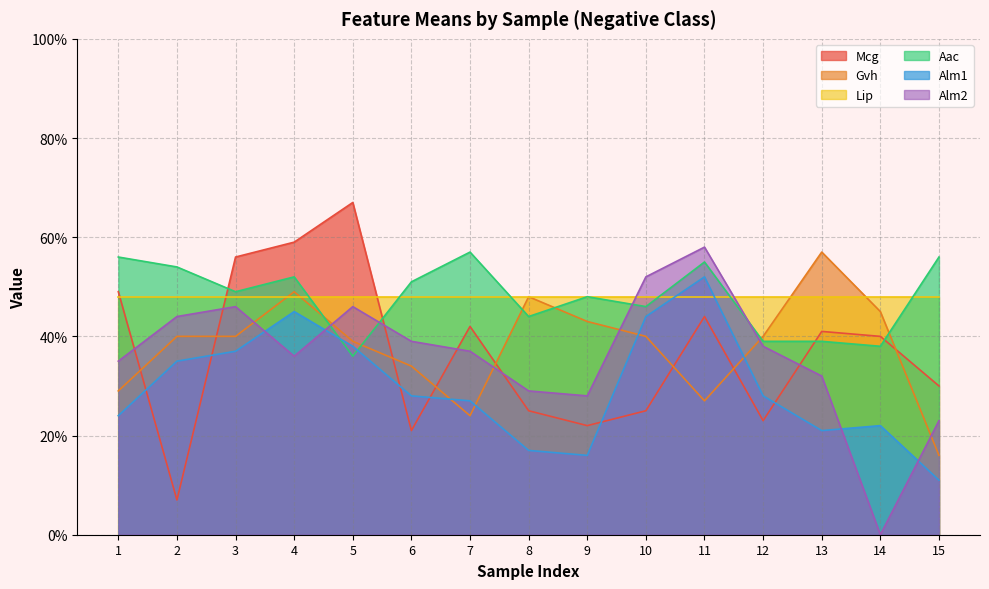

True or false: Mcg has a value of 0.2 at 10.

False